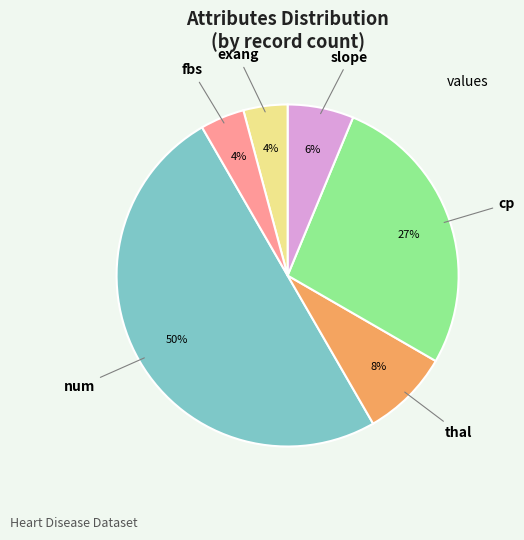

To the nearest percent, what is the average slice percentage?

17%